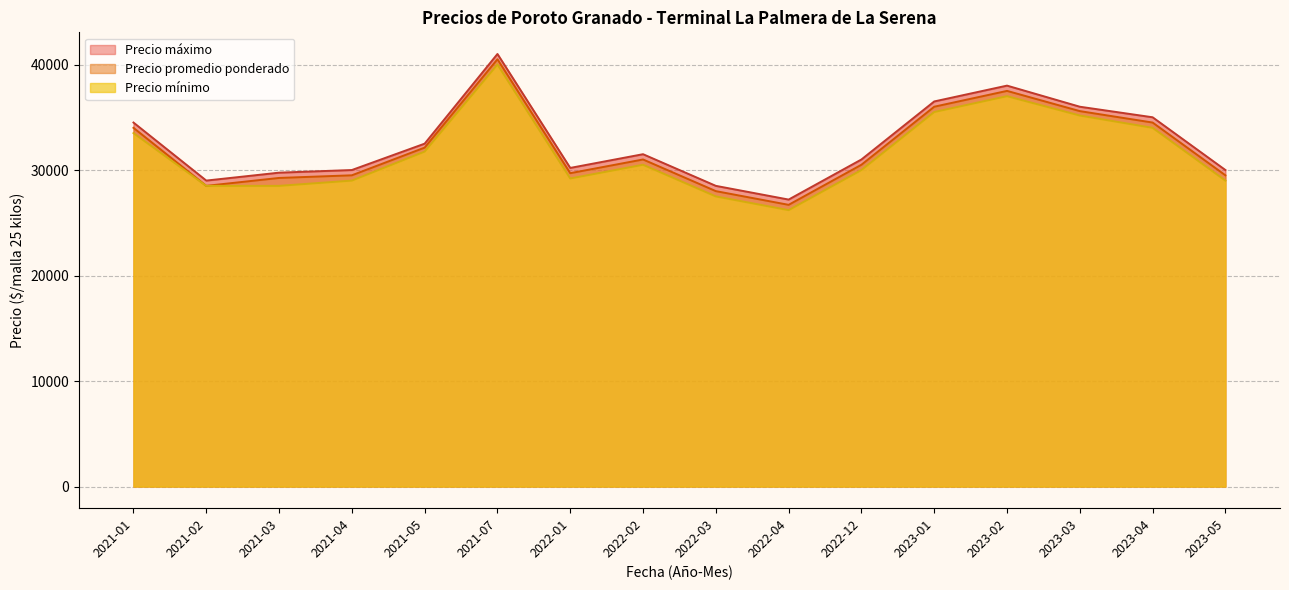

True or false: Precio máximo and Precio mínimo cross at least once.

False